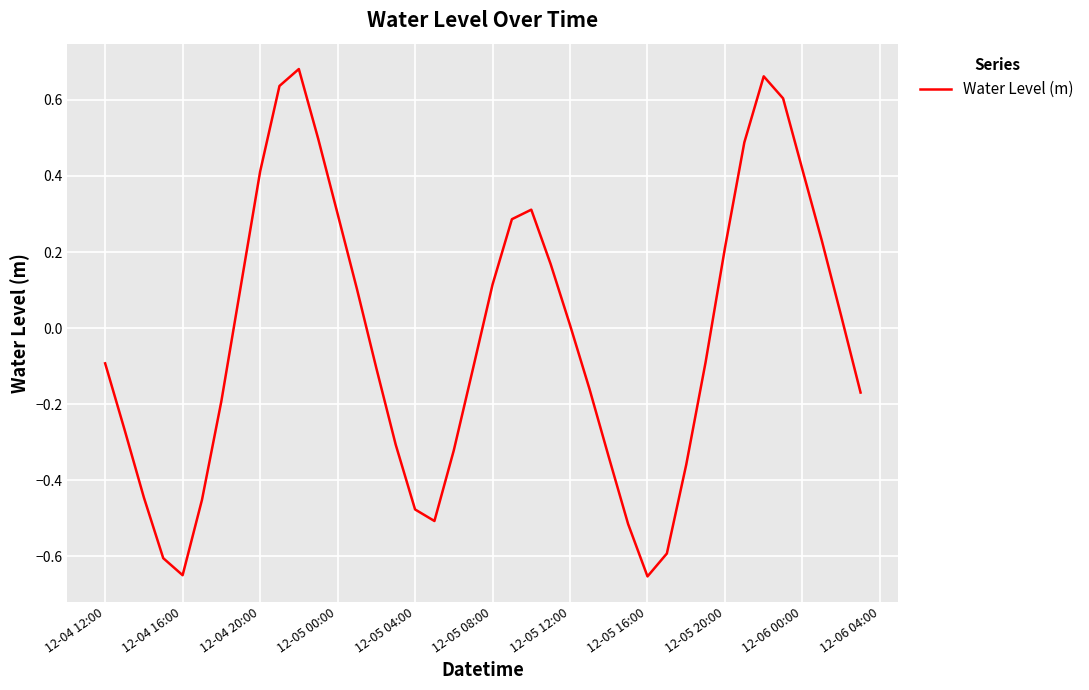

What is the difference between the maximum and minimum values?

1.3